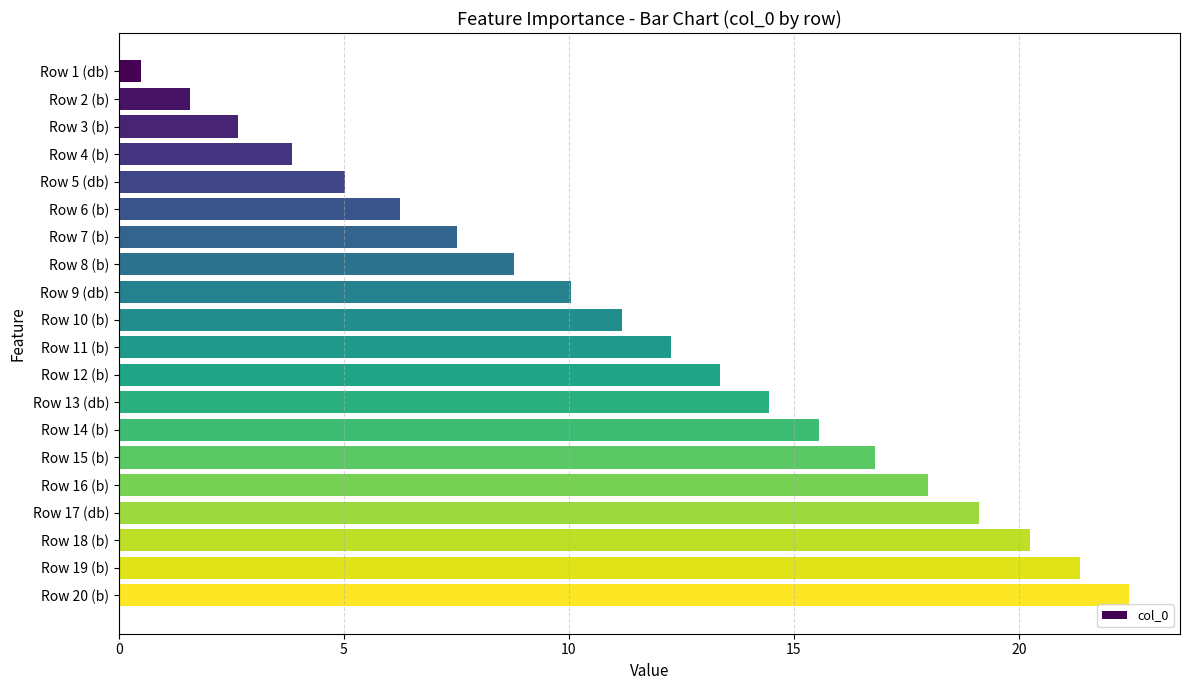

What is the label of the 15th bar from the bottom?

Row 6 (b)